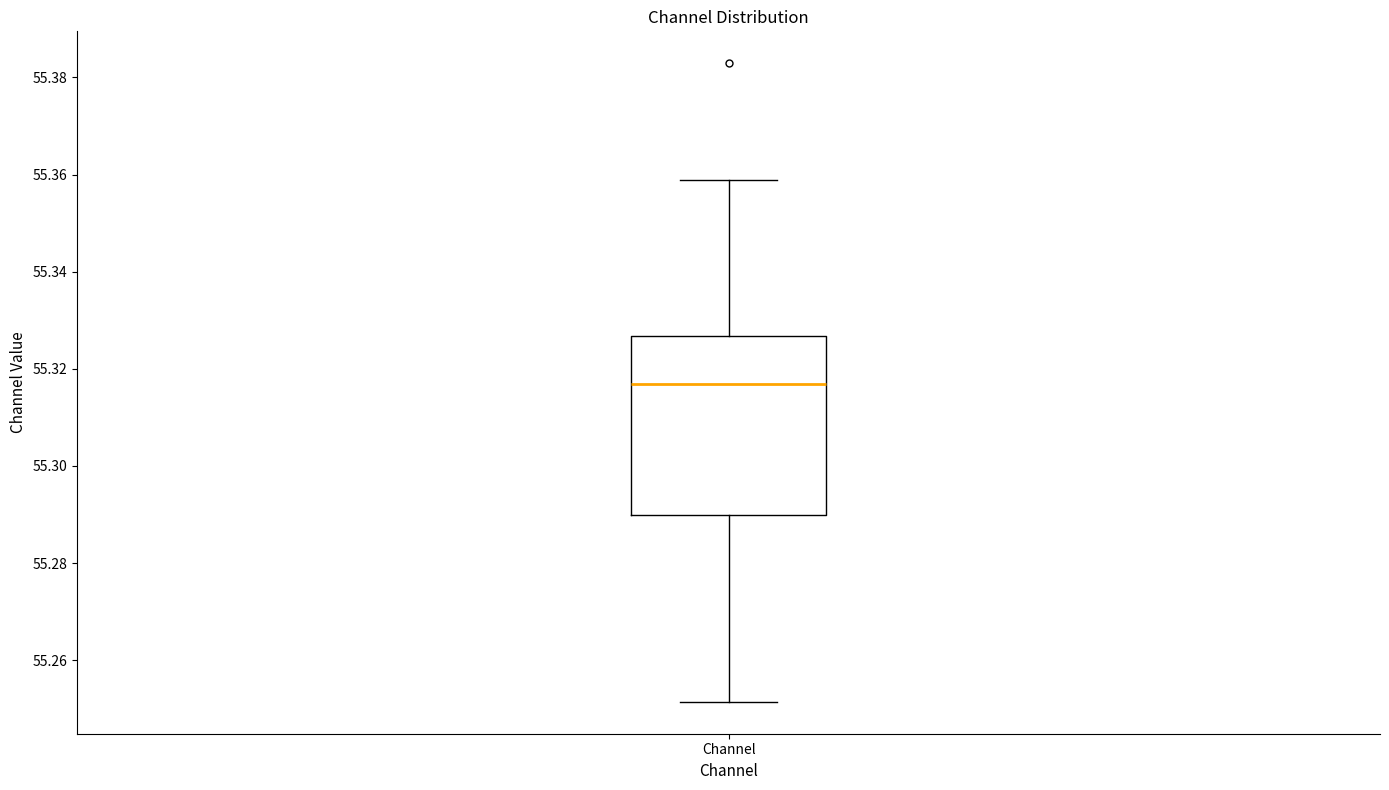

Transcribe this box plot: give where the median line is, the range the box spans, and where the two whiskers end, as read against the y-axis. The values are not printed on the chart, so give them approximately, as read against the axis.

median 55.316, box 55.290 to 55.326, whiskers 55.252 to 55.358